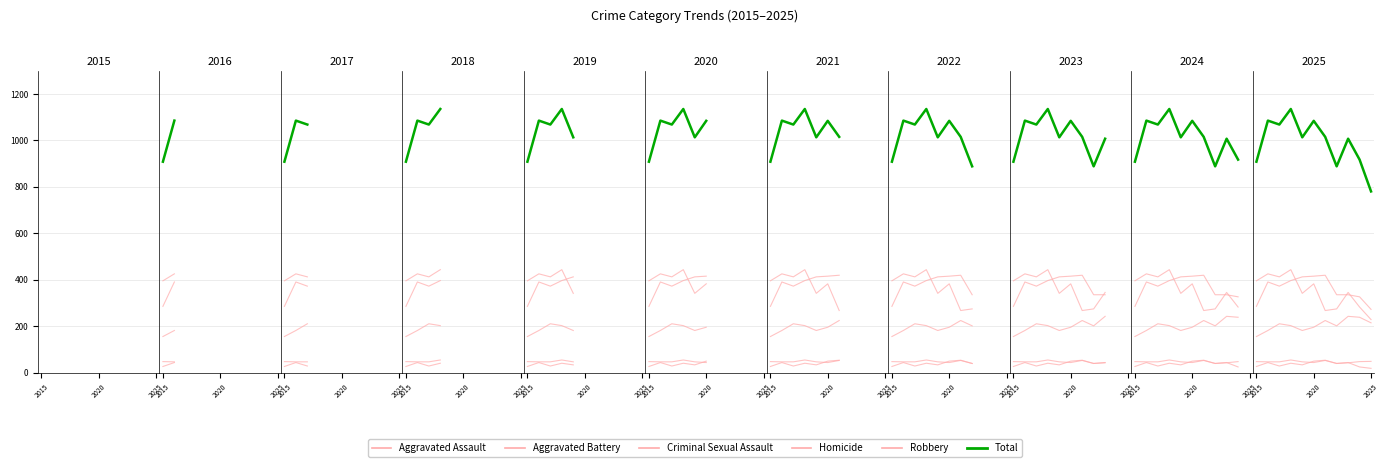

What is the sum of all Robbery values?

3794